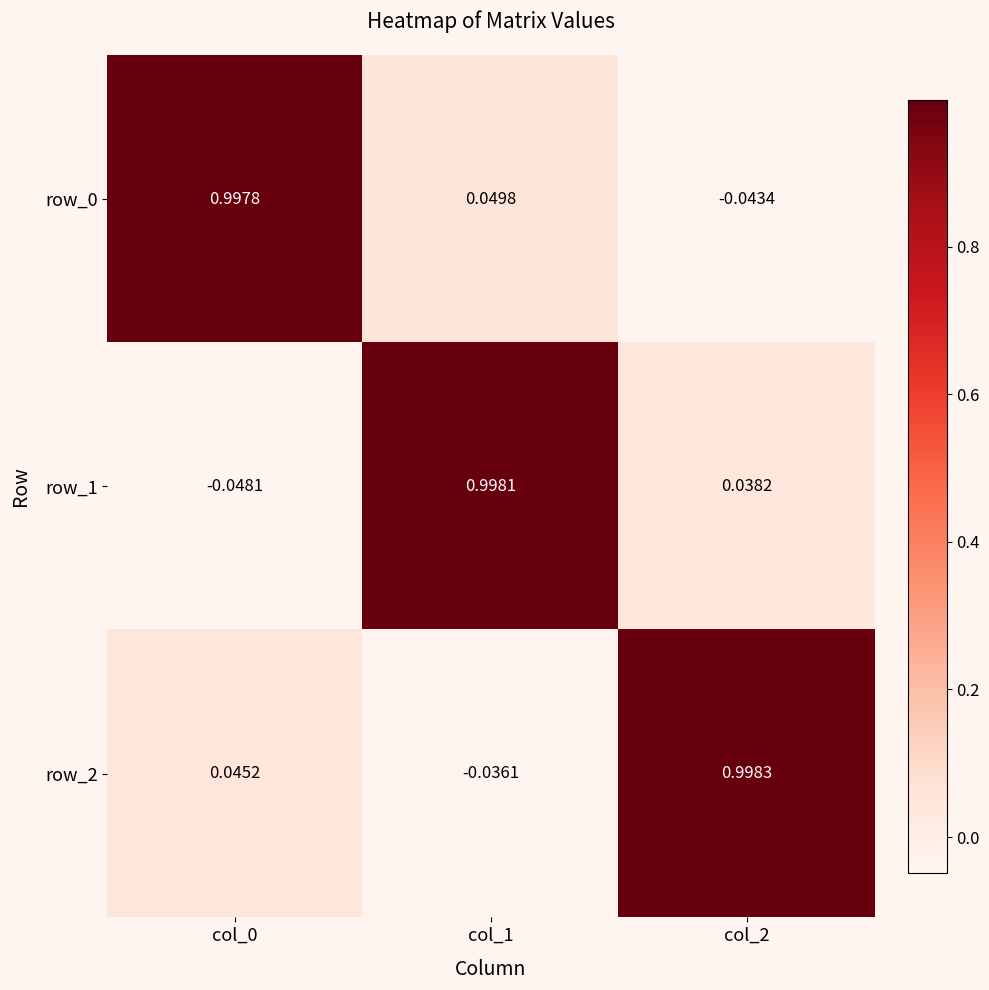

Is the value of row_0 at col_0 greater than the value of row_1 at col_1?

No